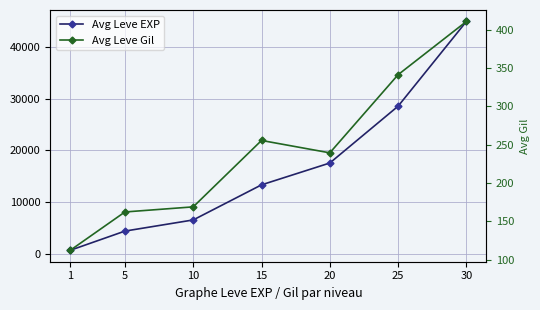

What is the difference between the maximum and minimum values in the Avg Leve EXP series?

44197.5